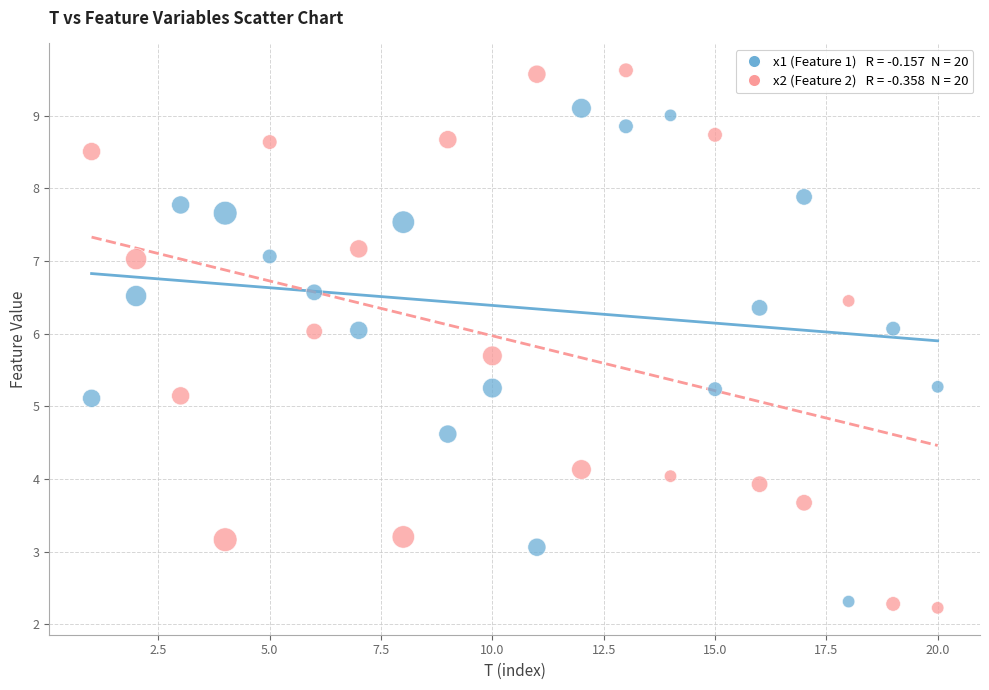

Across all data points, what is the range of X values (max minus min)?

19.0